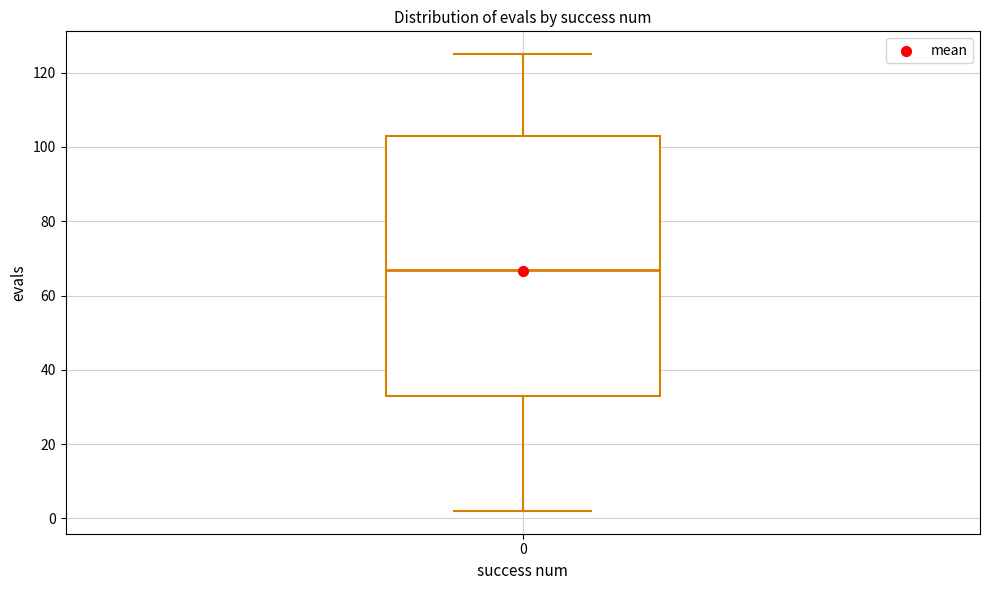

Where is the upper edge of the box at x = 0 on the y-axis? The values are not printed on the chart, so give them approximately, as read against the axis.

104